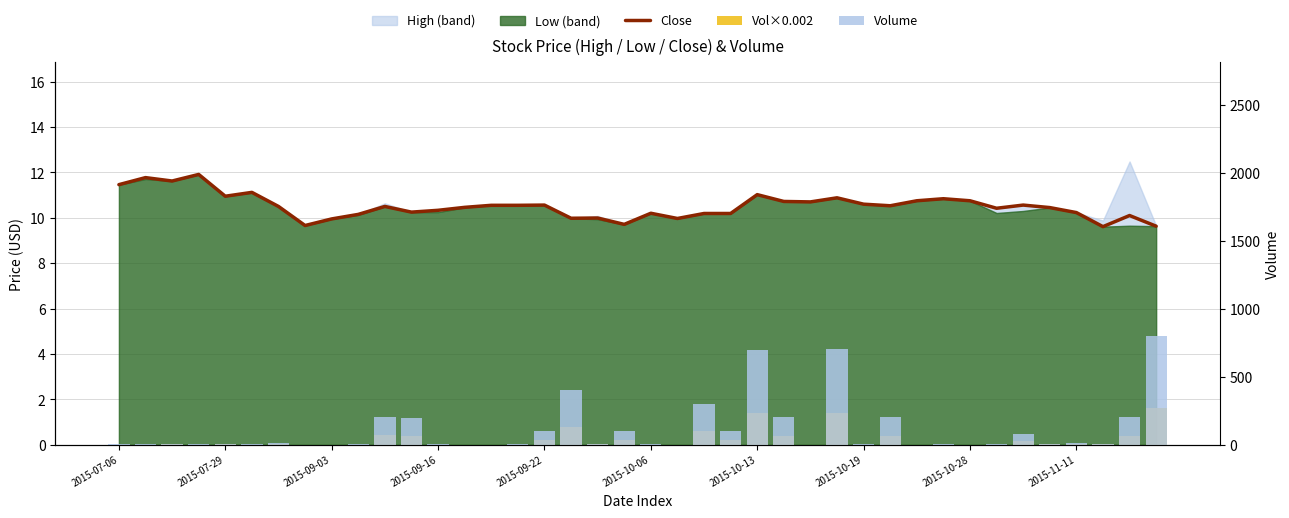

True or false: Close has a value of 3.3 at 31.

False